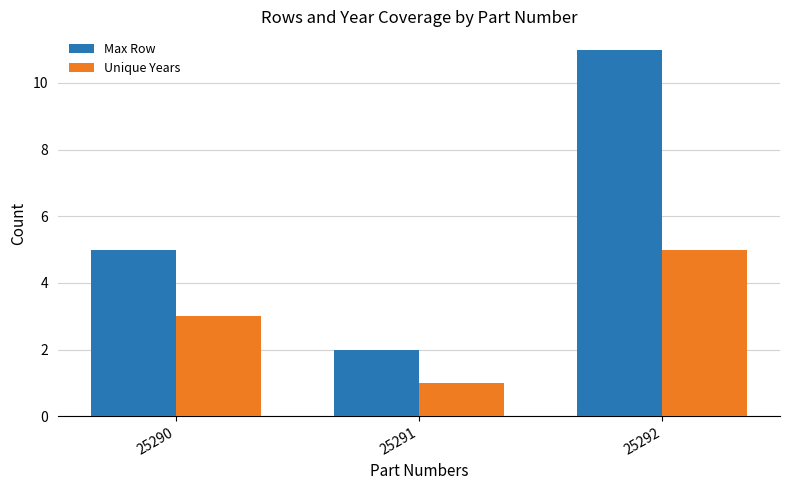

What is the value of the Unique Years bar at the 3rd from the left?

5